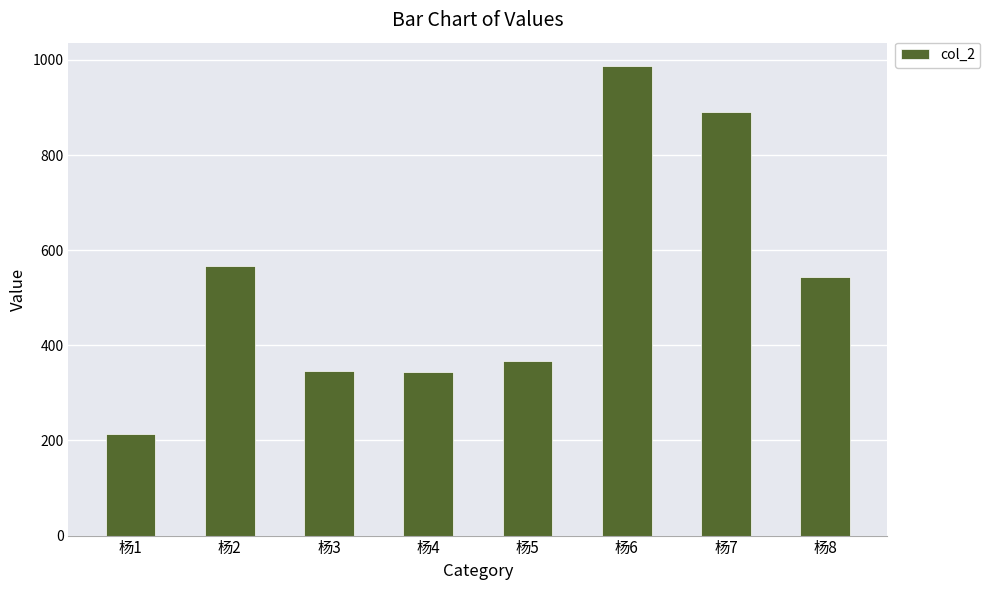

The value at 杨7 is 340. True or false?

False